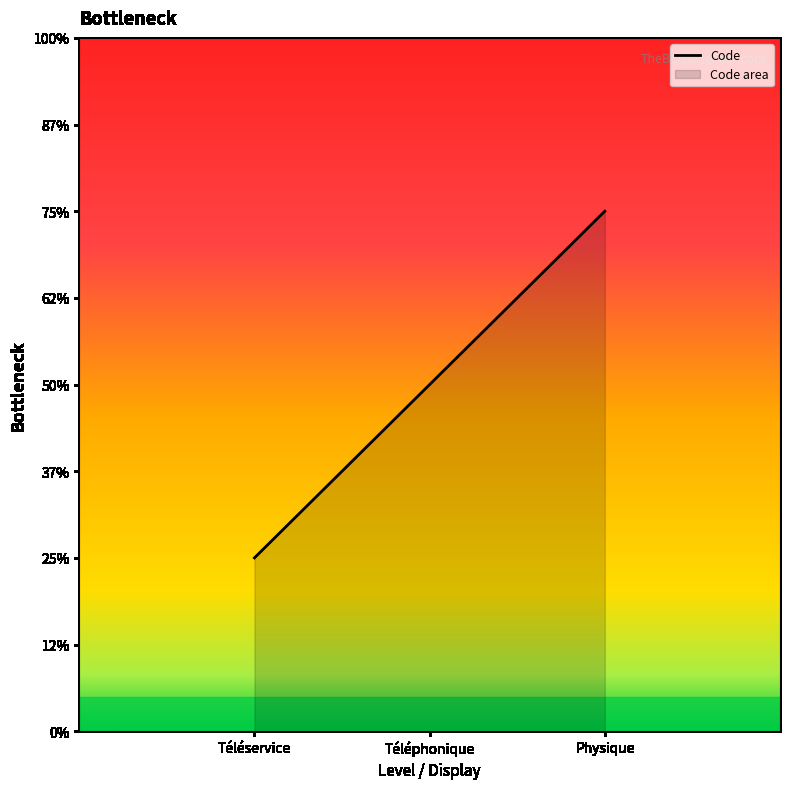

At which label is the value closest to 2?

Téléphonique